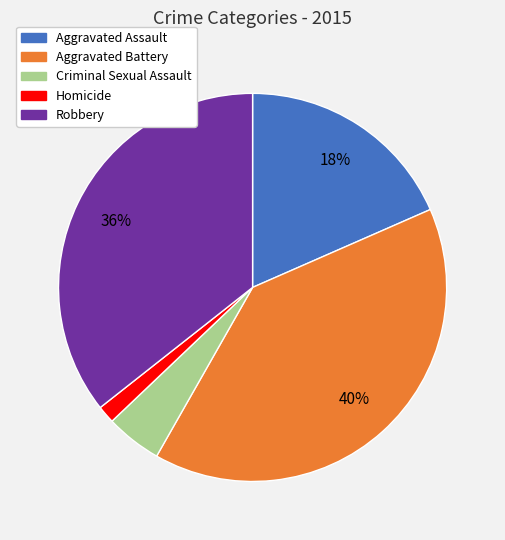

How many segments does this pie chart have?

5